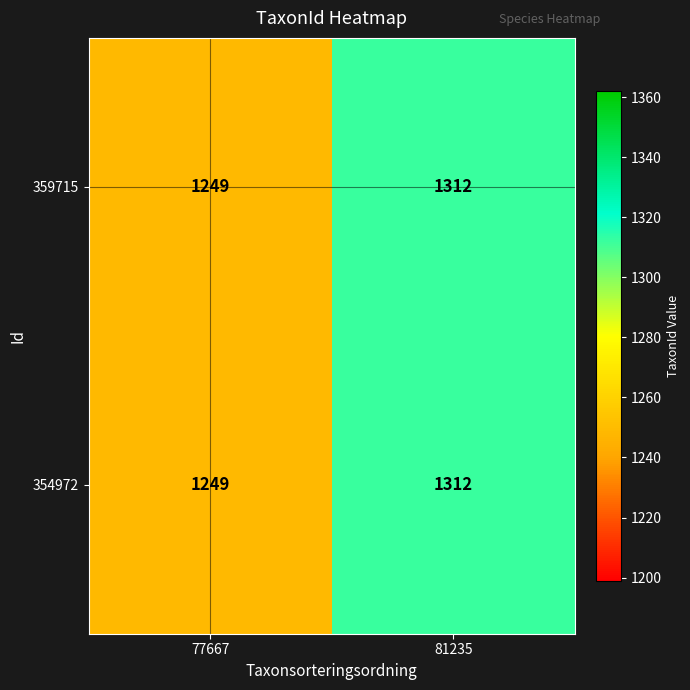

Is it true that 354972 equals 418 at 77667?

False